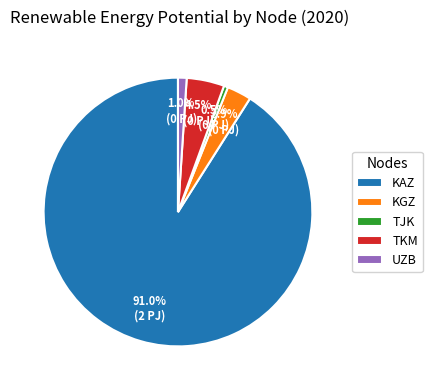

Between TJK and KAZ, which is larger?

KAZ